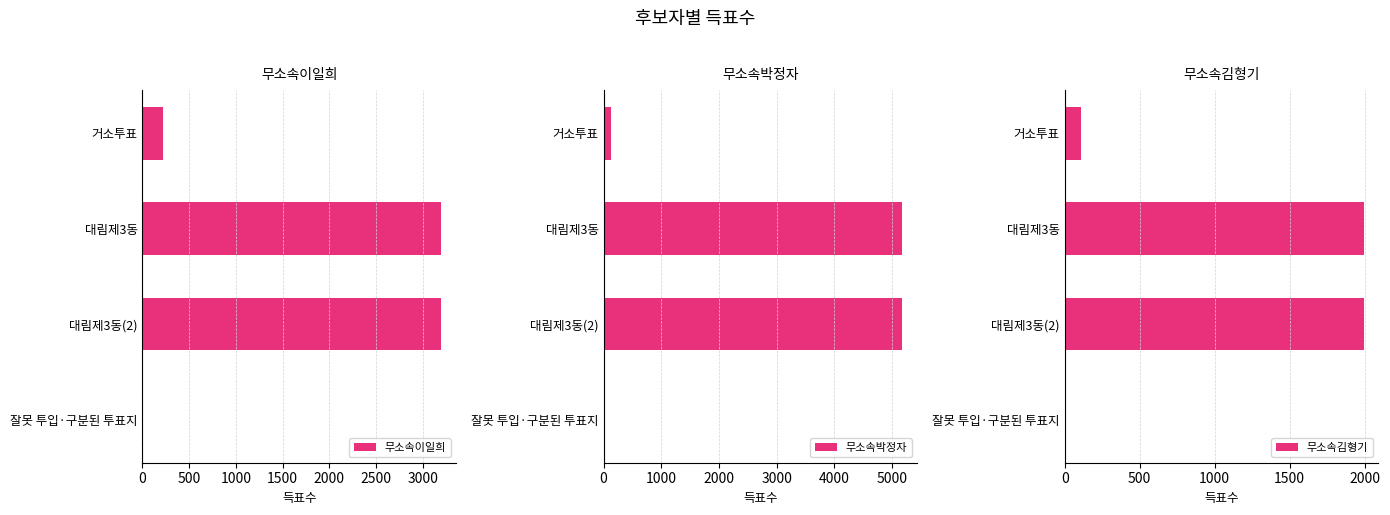

What is the value of the 무소속이일희 bar at the 2nd from the left?

3198